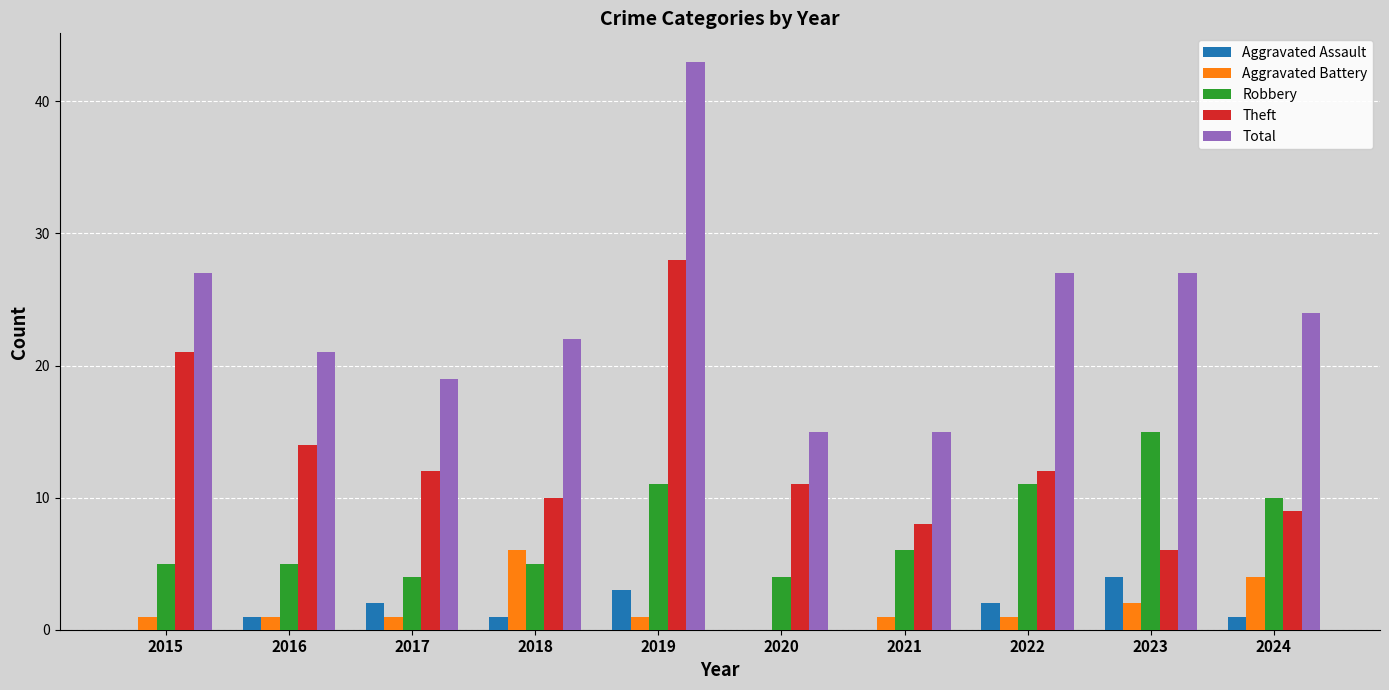

Count the Aggravated Battery values in the range 1 to 2.

7